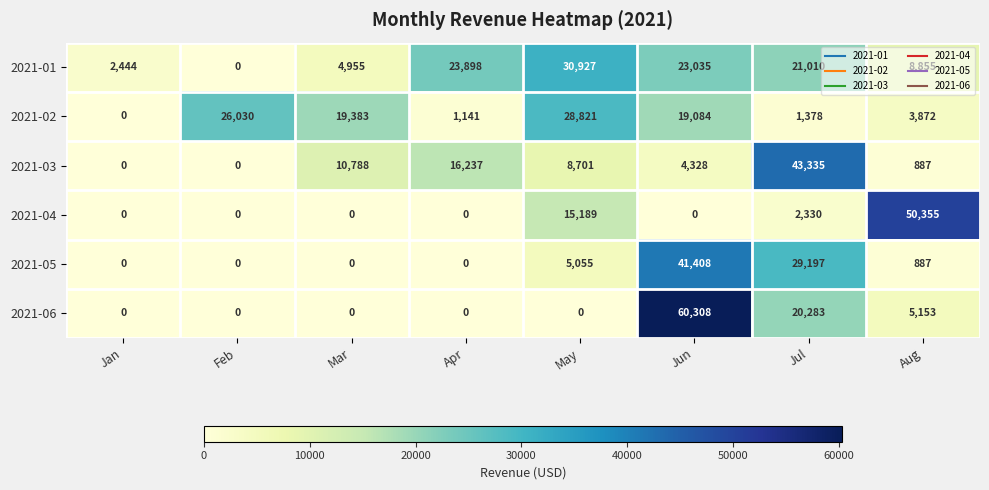

What is the maximum value shown in the chart?

60308